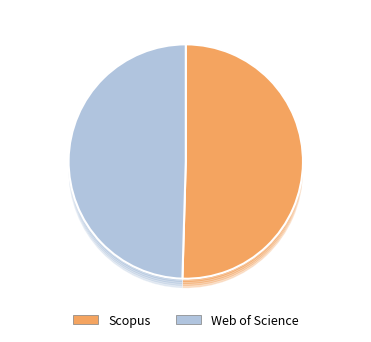

Combined, do Scopus and Web of Science account for over 50%?

Yes